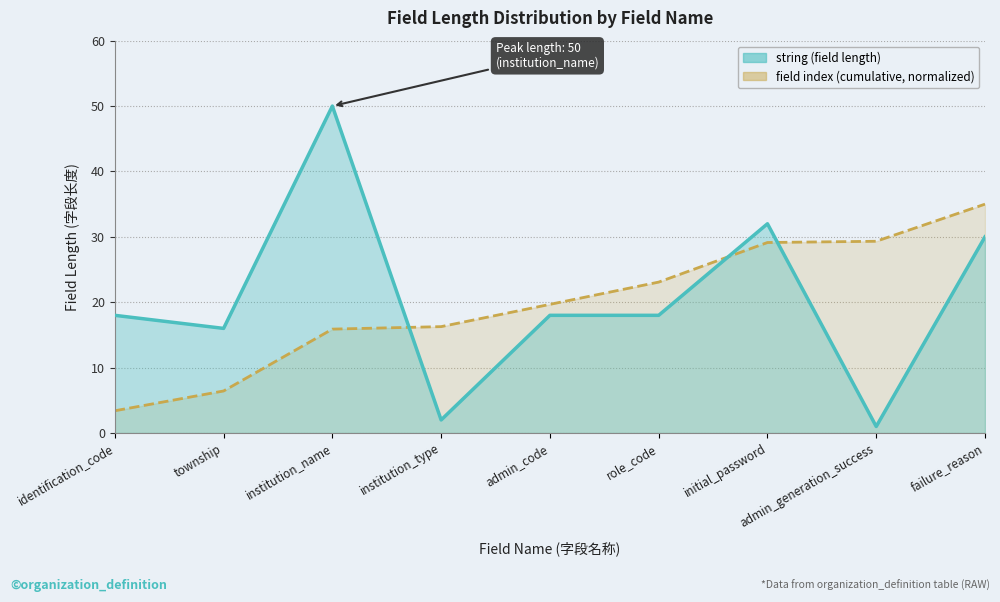

Reading left to right, list all the values displayed in this chart.

string: 18.0	16.0	50.0	2.0	18.0	18.0	32.0	1.0	30.0
Field Index: 3.4	6.4	15.9	16.3	19.7	23.1	29.1	29.3	35.0